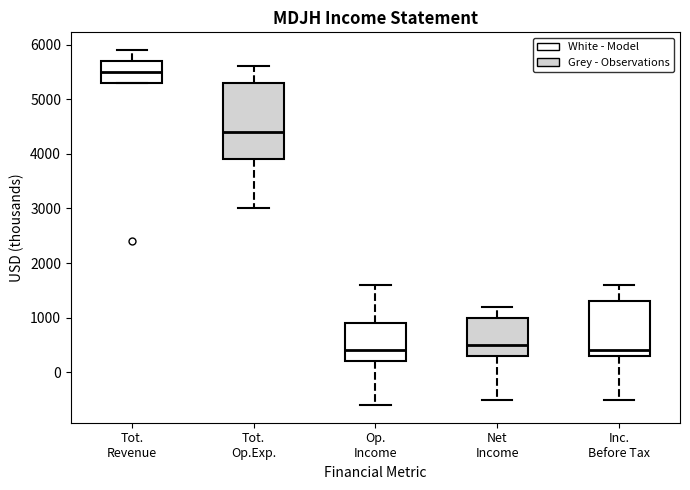

Which box's median line is the highest?

Tot. Revenue